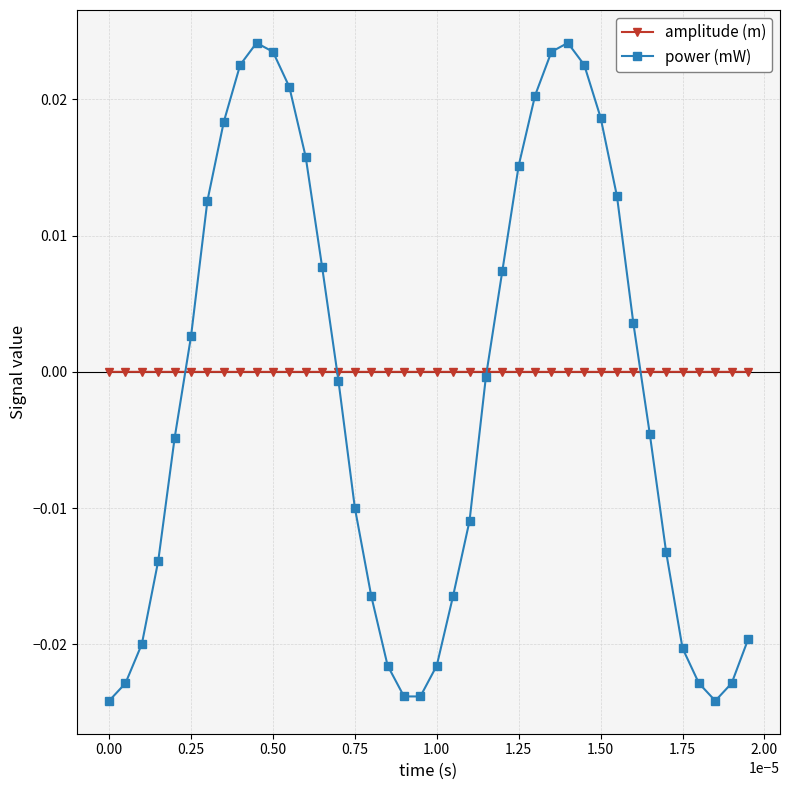

How many interior local peaks does the power (mW) series have?

2